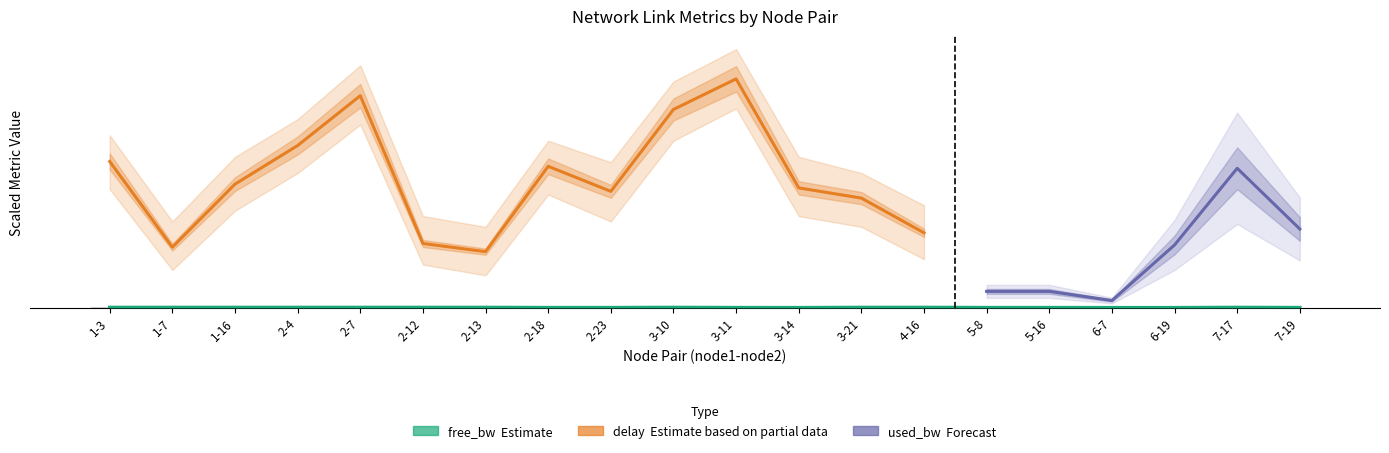

What is the sum of all free_bw values?

95.8